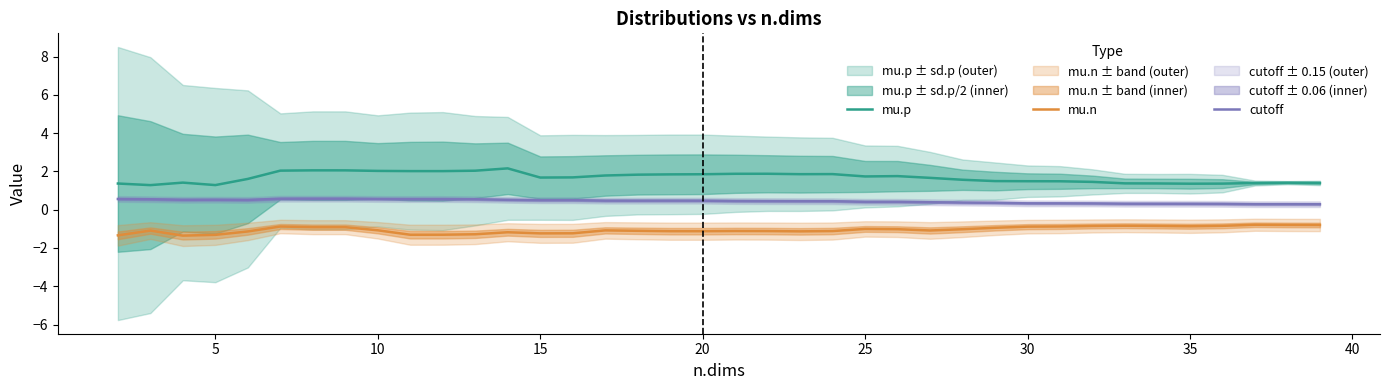

What is the highest value of the cutoff series?

0.6